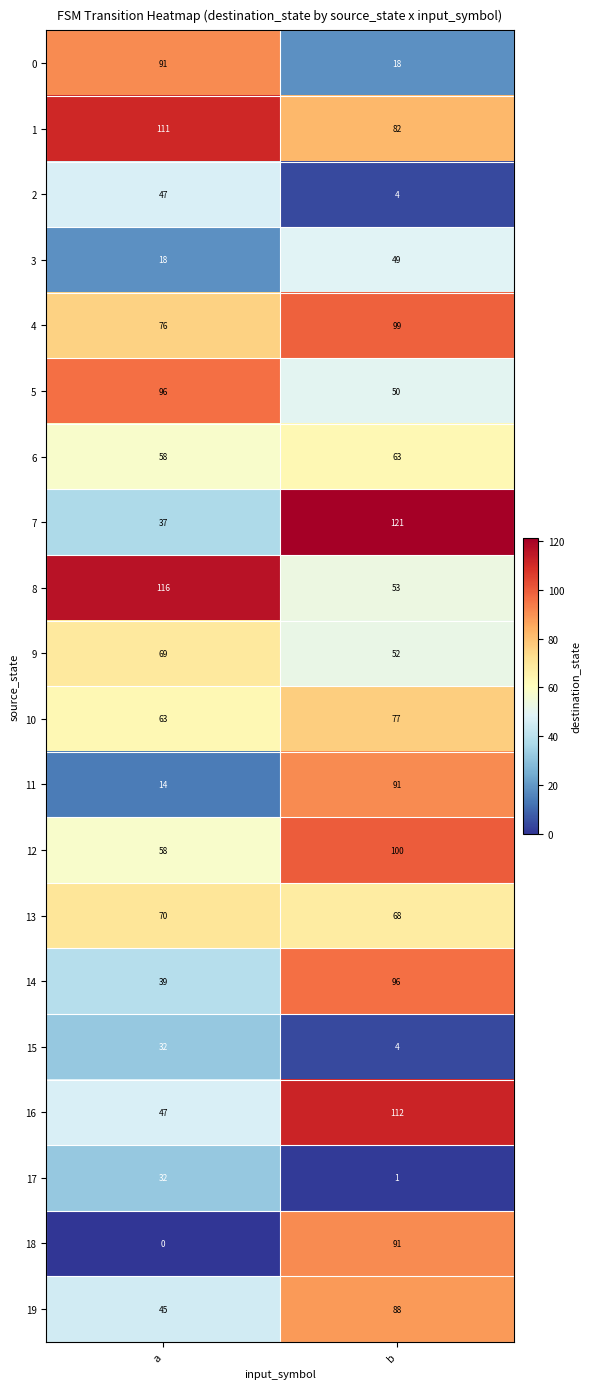

What is the sum of all 18 values?

91